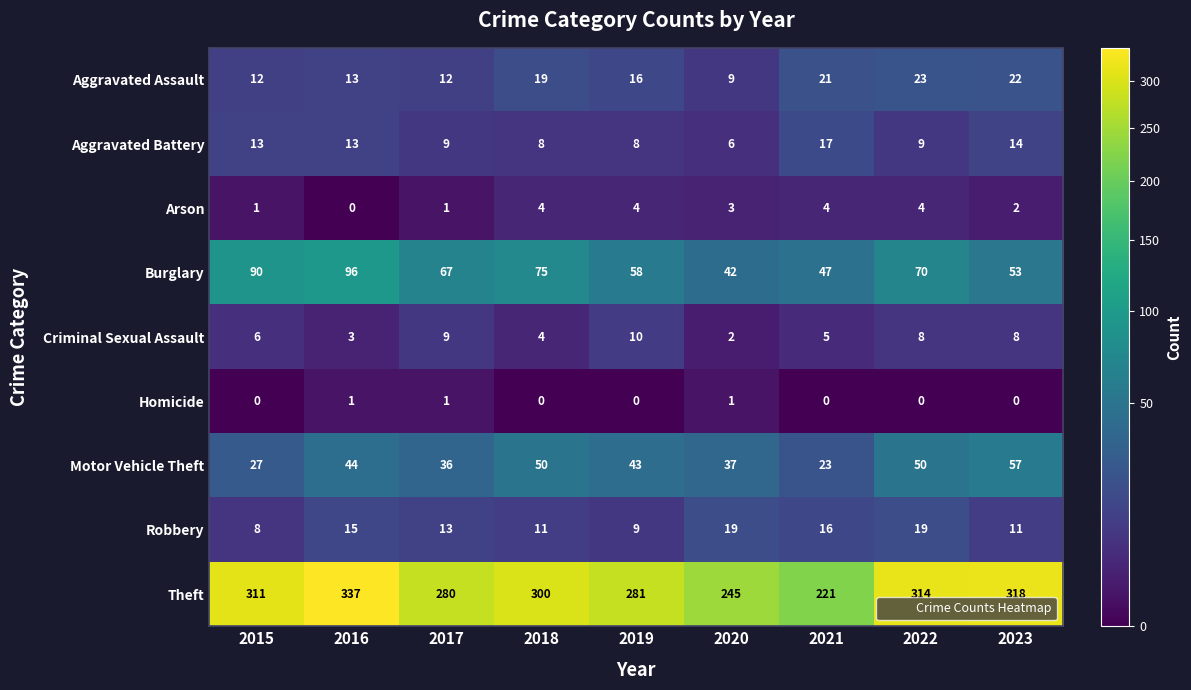

What is the spread (max minus min) of values at 2016?

337